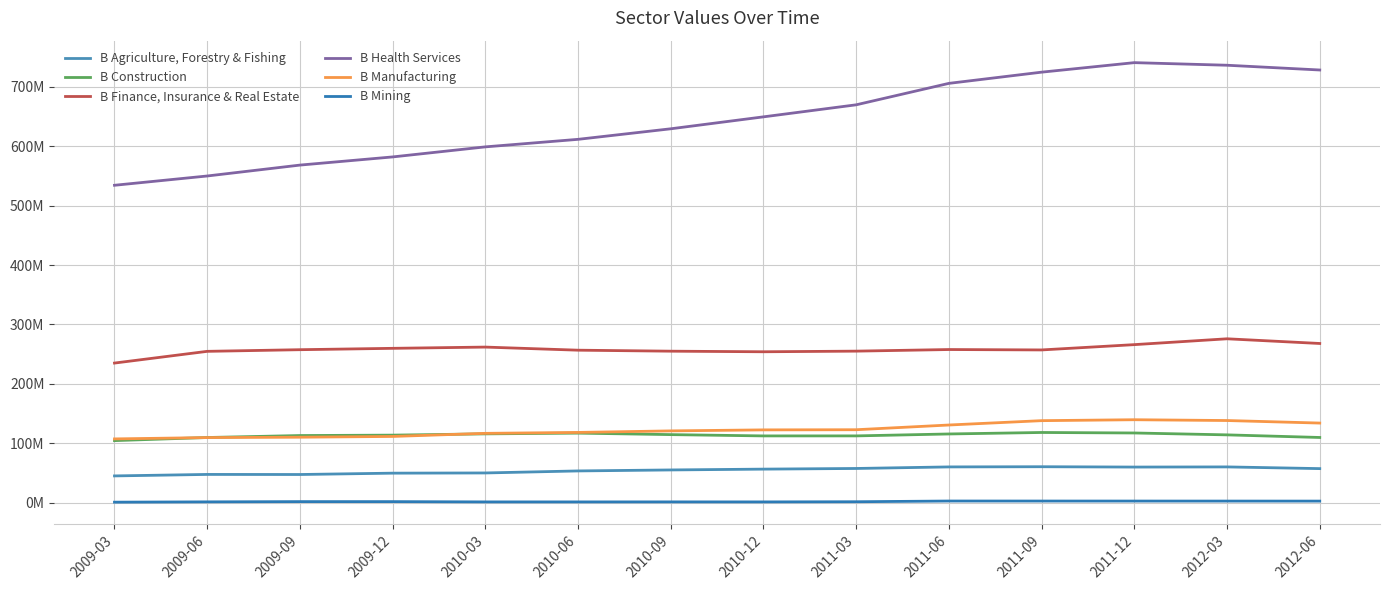

Reading left to right, extract all data points from this chart.

B Agriculture, Forestry & Fishing: 44890037.1	47390644.0	47252811.6	49525179.2	49872826.7	53274969.5	54935664.8	56325219.0	57419663.8	60039875.5	60354901.0	59789201.5	60044169.0	57183092.0
B Construction: 104303914.5	109552352.4	112881573.4	113557822.7	115681310.3	116948319.4	114432077.1	112251475.5	112279902.7	115528812.6	118025788.3	117188769.4	114013647.1	109616767.0
B Finance, Insurance & Real Estate: 234921363.0	254656420.8	257435854.0	259736750.4	261833971.4	256610405.9	254934567.8	253946382.7	255008865.7	257708783.7	257032921.4	265954582.0	275801418.3	267907377.2
B Health Services: 534315507.1	549955447.5	568310506.4	582060647.4	599001907.1	611680754.4	629443837.5	649552497.5	669823444.5	705932386.0	724801732.3	740833129.1	736459177.9	728453152.8
B Manufacturing: 107208974.3	109438789.8	110067945.6	111355724.2	116570413.0	118124650.3	120705836.9	122404012.8	122662558.5	130612183.4	137937737.6	139504886.5	138154959.4	133883491.8
B Mining: 683831.2	1195718.6	1613754.7	1599808.6	1124456.8	1113983.0	1156103.0	1116432.4	1396411.0	2603343.0	2568206.7	2537783.4	2506950.5	2468682.9